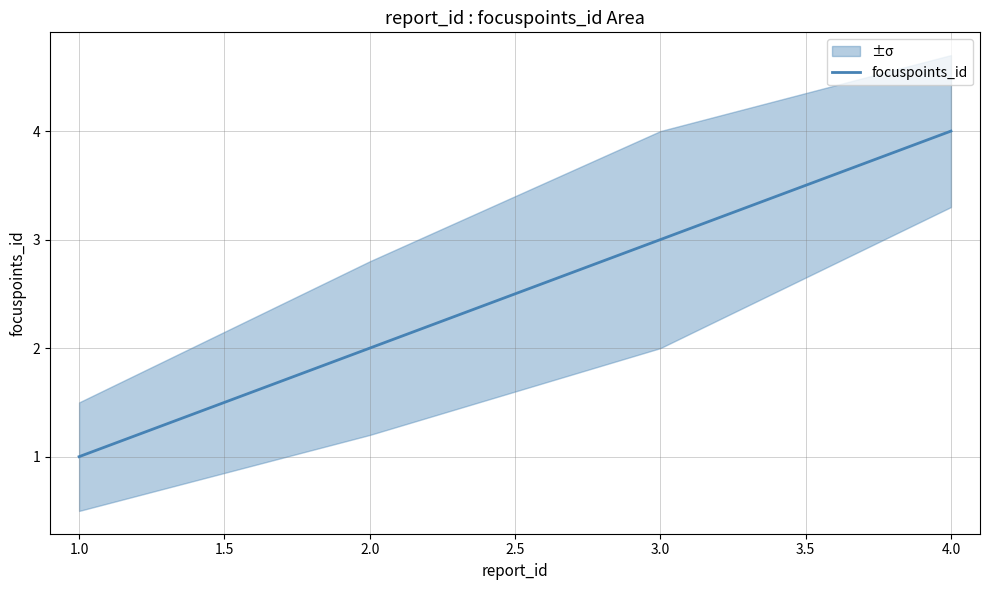

Reading right to left, transcribe all the data shown in this chart.

4	3	2	1